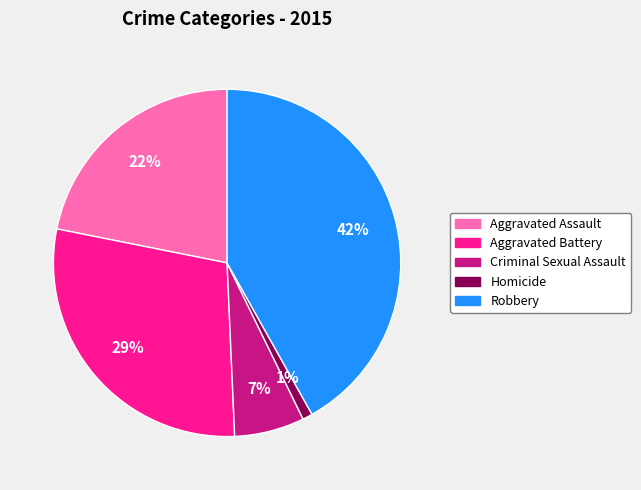

Combined, do Robbery and Homicide account for over 50%?

No